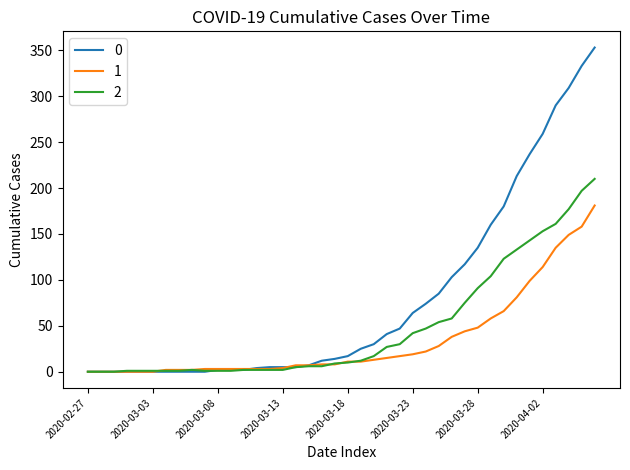

At how many categories does at least one series exceed 157?

9